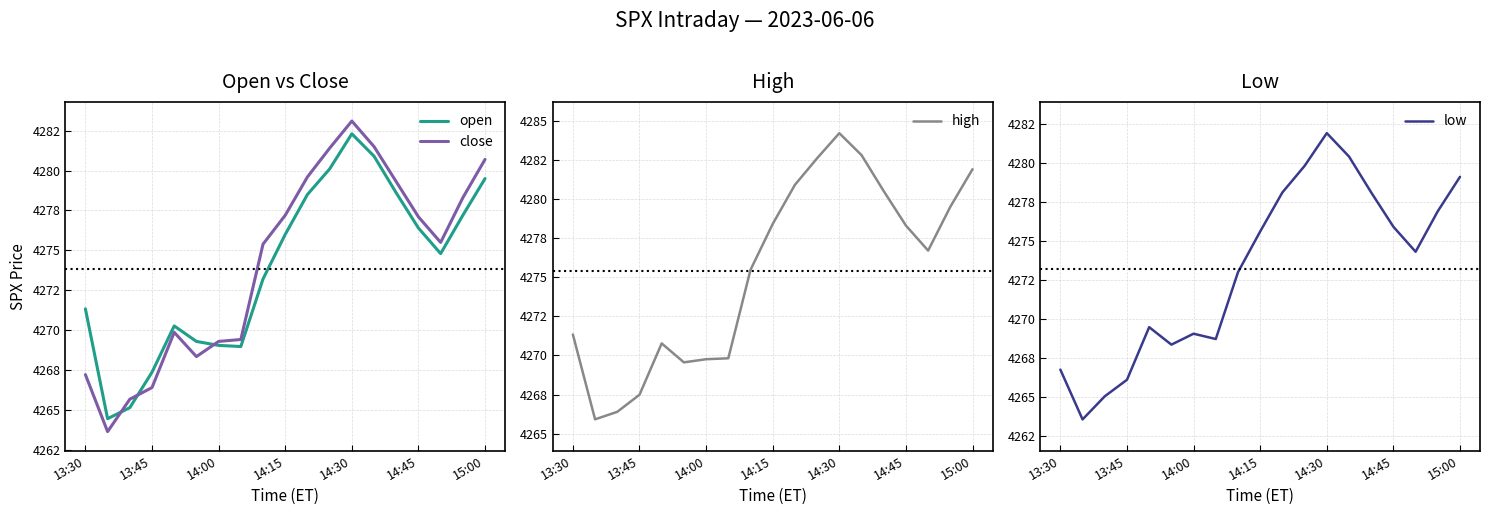

What are all the series names shown in the legend?

open, close, high, low